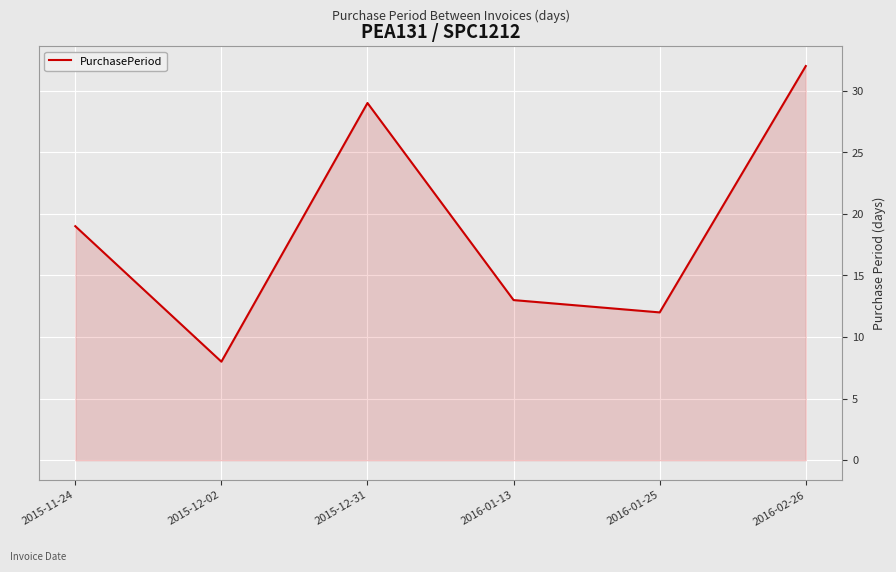

What position from the right is 2016-01-13?

3